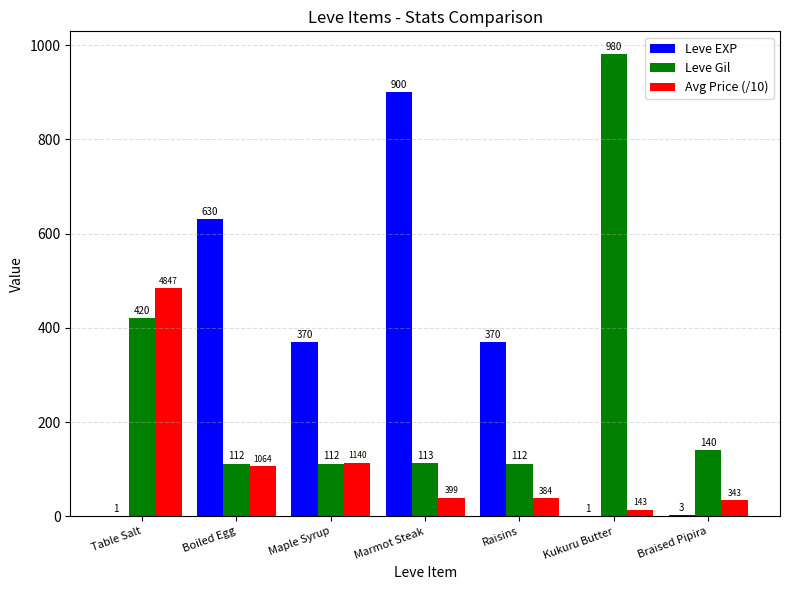

Which series changed the most between Boiled Egg and Braised Pipira?

Leve EXP